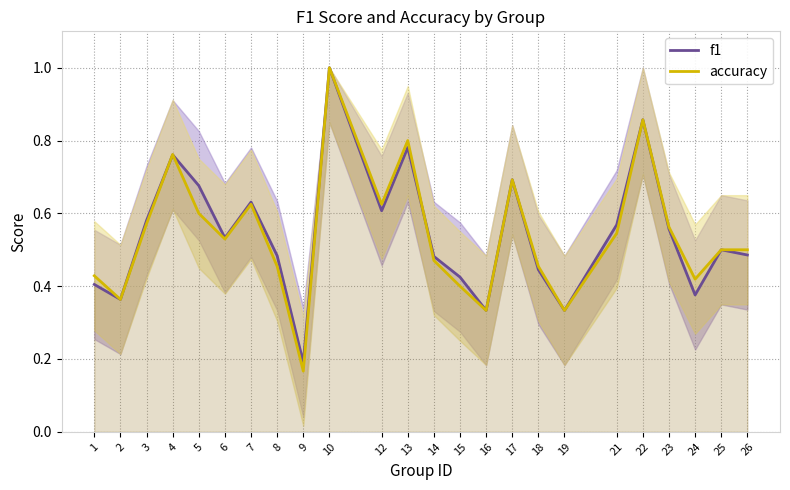

Rank the categories by accuracy value from lowest to highest.

9, 16, 19, 2, 15, 24, 1, 8, 18, 14, 25, 26, 6, 21, 23, 3, 5, 7, 12, 17, 4, 13, 22, 10